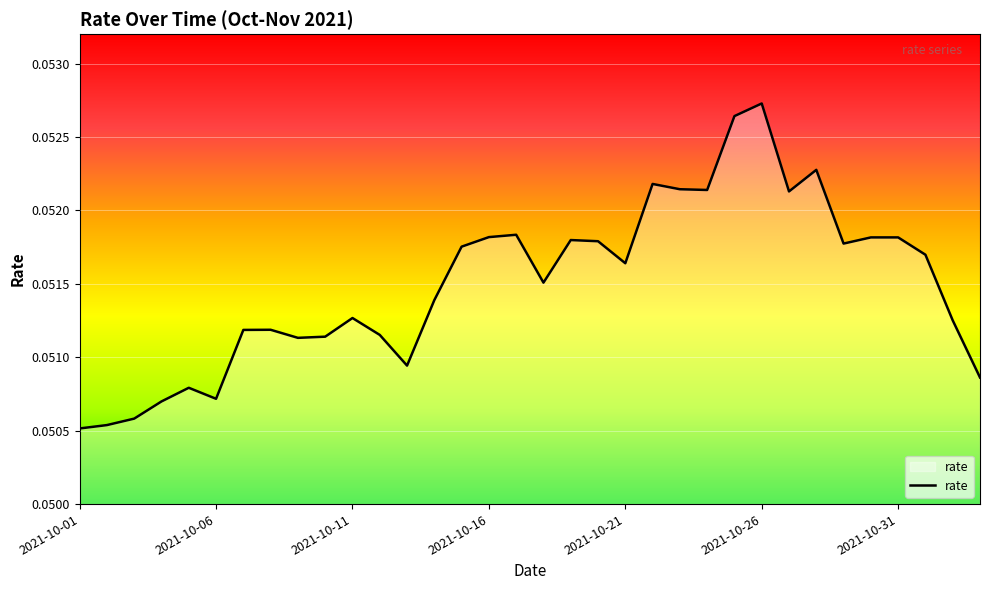

Where is the data nearest to the value 0?

2021-10-01